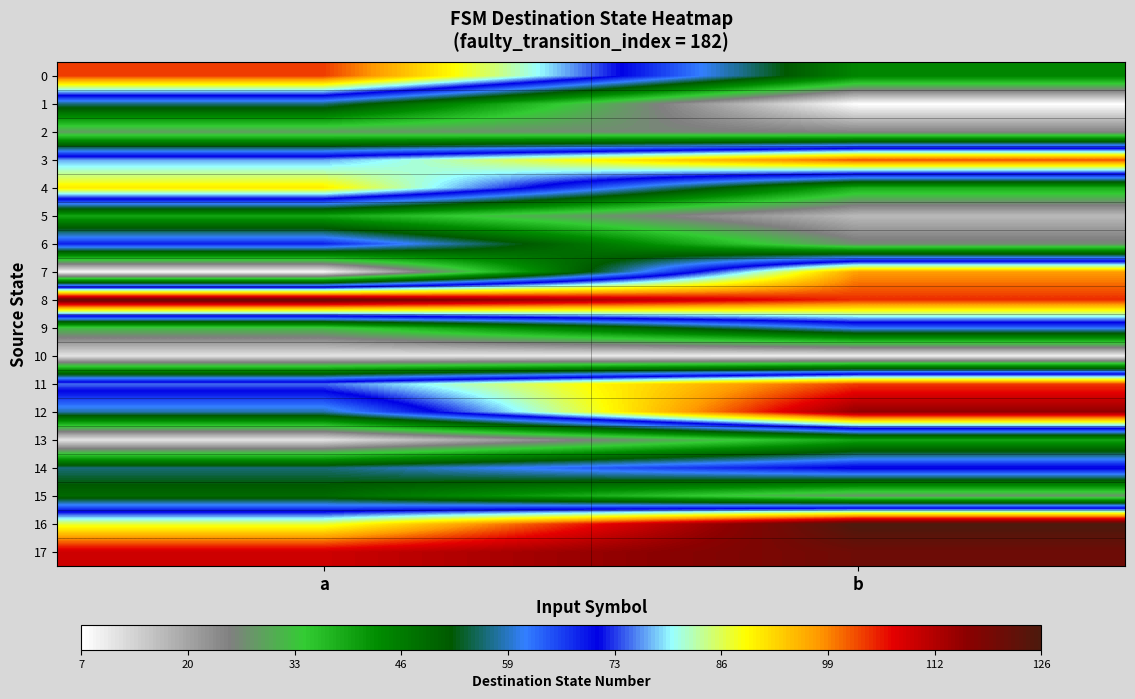

Reading right to left, extract all data points from this chart.

0: b=45	a=104
1: b=7	a=57
2: b=25	a=29
3: b=103	a=77
4: b=39	a=91
5: b=17	a=40
6: b=27	a=69
7: b=98	a=8
8: b=105	a=122
9: b=63	a=33
10: b=9	a=11
11: b=104	a=75
12: b=116	a=59
13: b=40	a=11
14: b=72	a=57
15: b=28	a=50
16: b=126	a=87
17: b=121	a=110